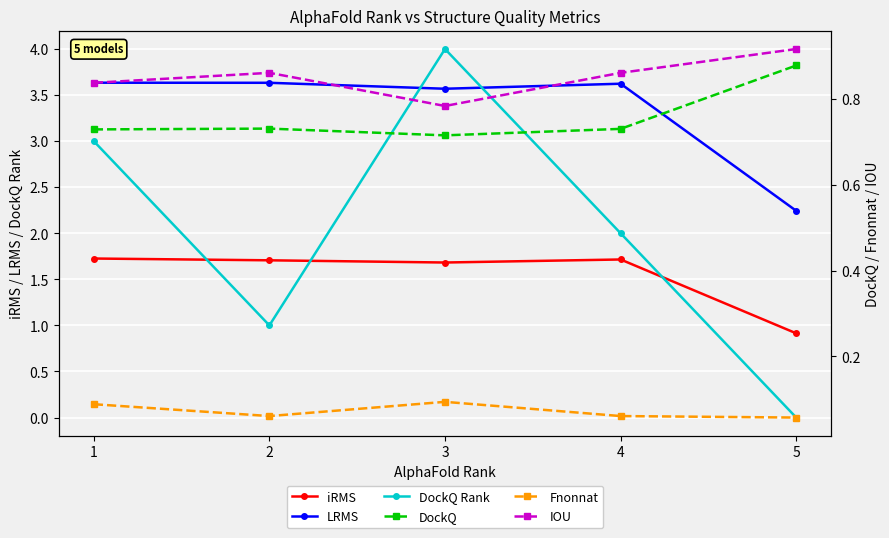

Does the chart display data point markers on the line(s)?

Yes